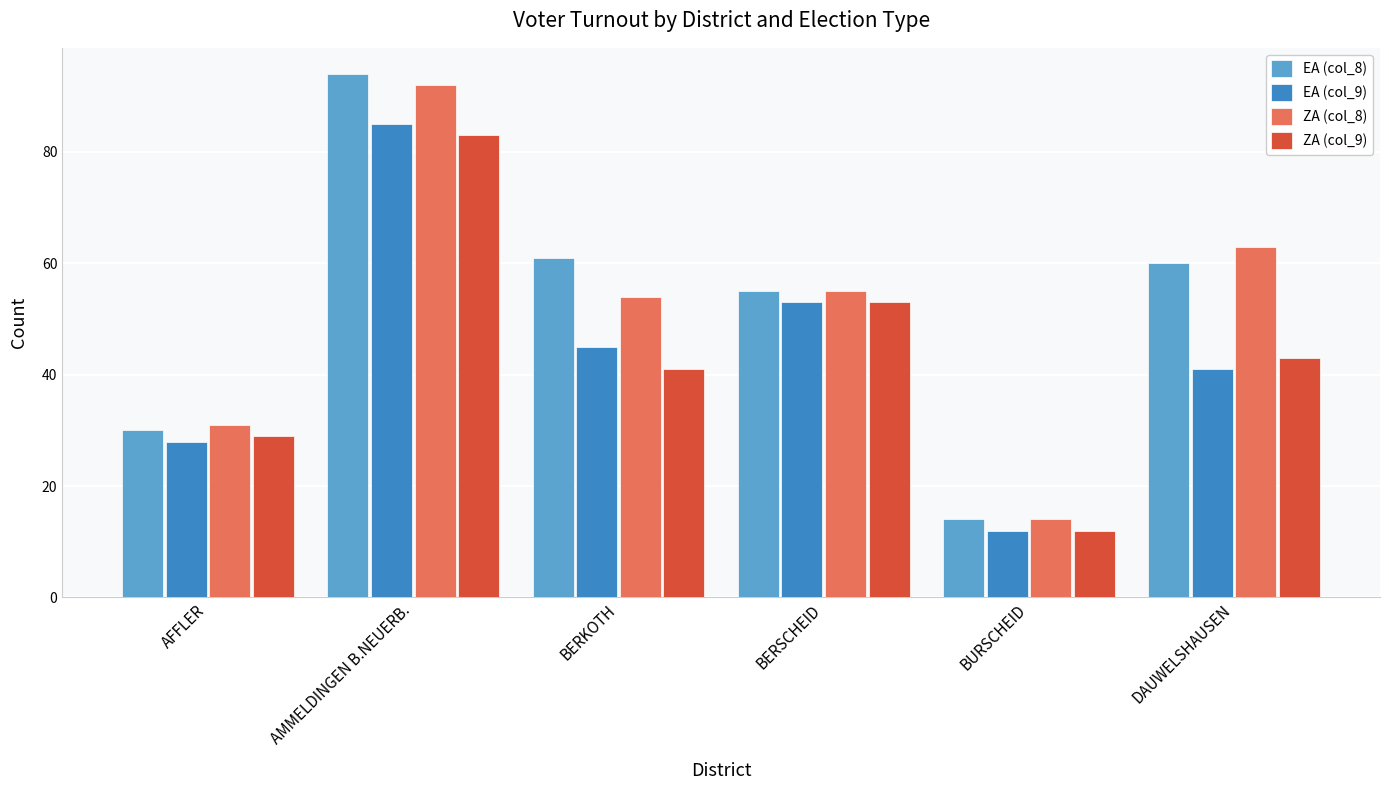

What is the label of the 1st bar from the left?

AFFLER